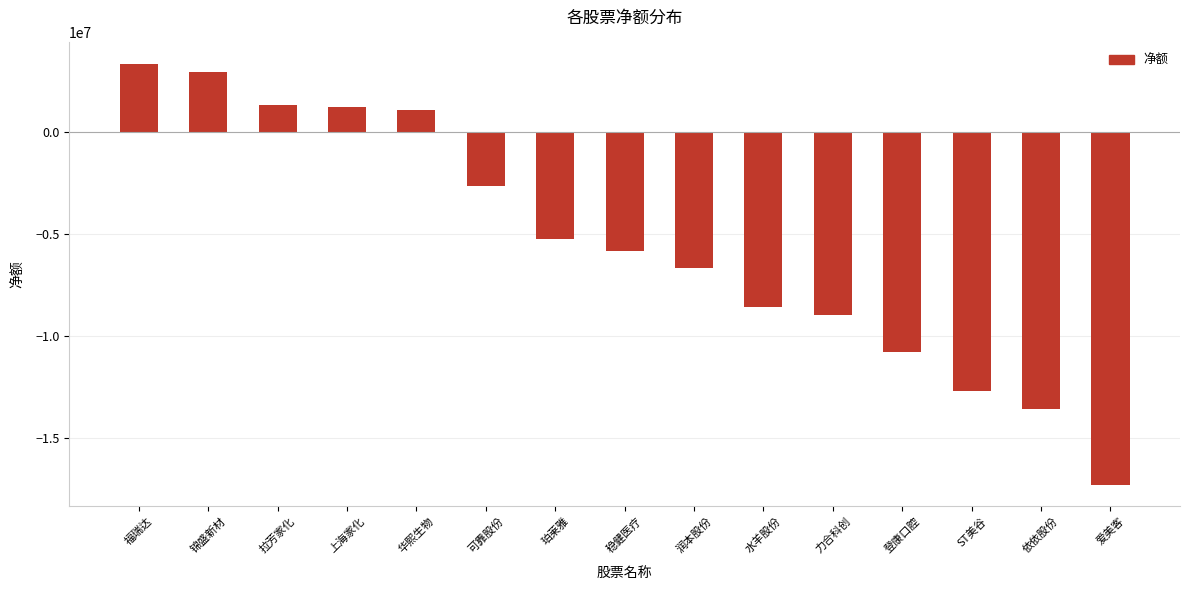

What is the change in value from 福瑞达 to 可靠股份?

-5997104